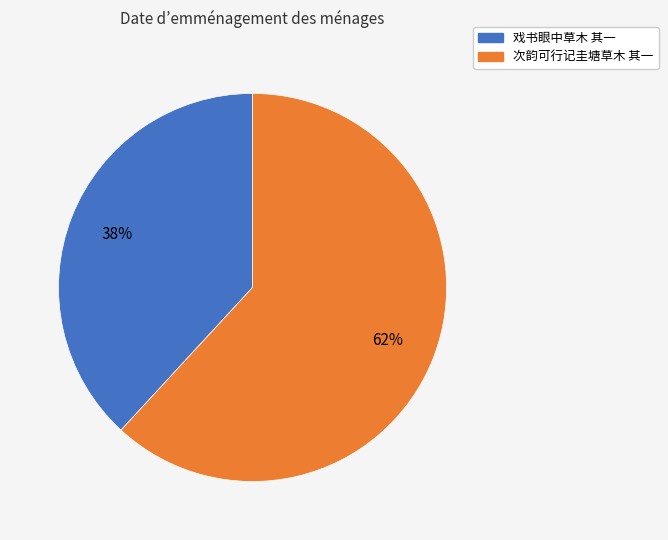

True or false: 戏书眼中草木 其一 accounts for 51% of the total.

False